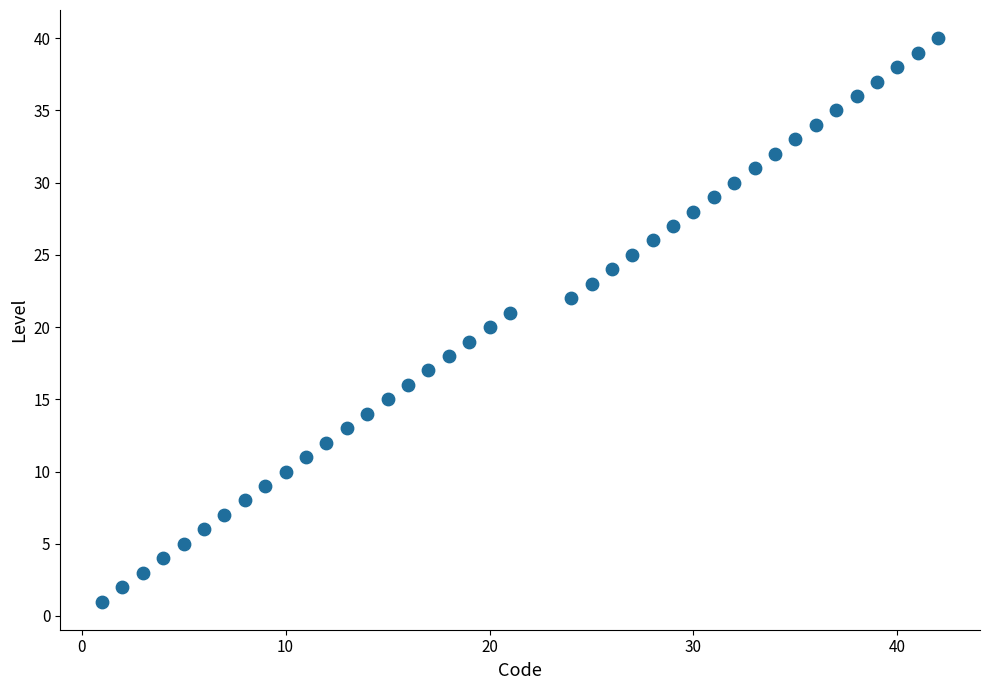

What is the range of Y values (max minus min)?

39